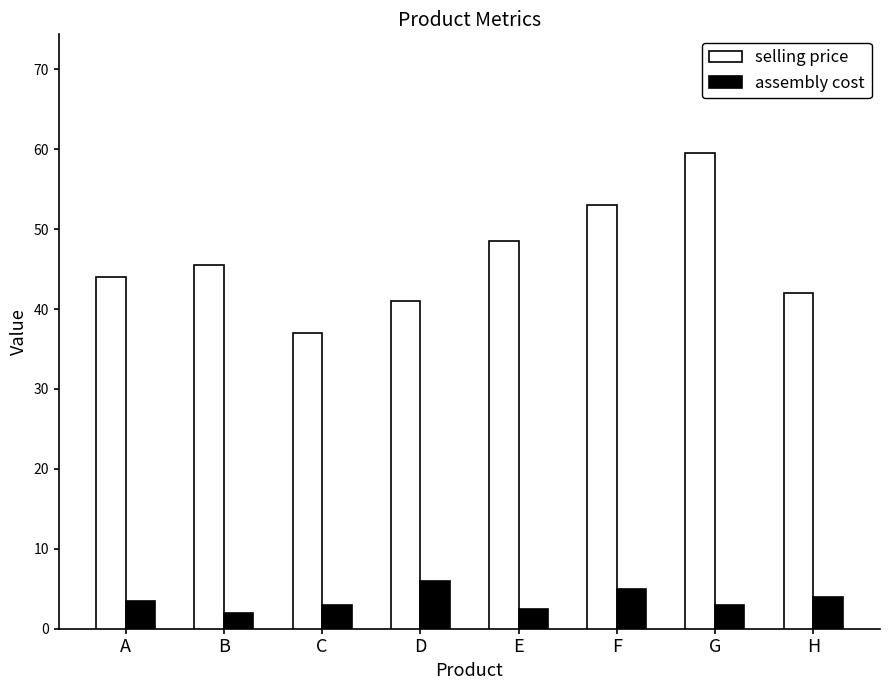

Count the number of data series in this chart.

2